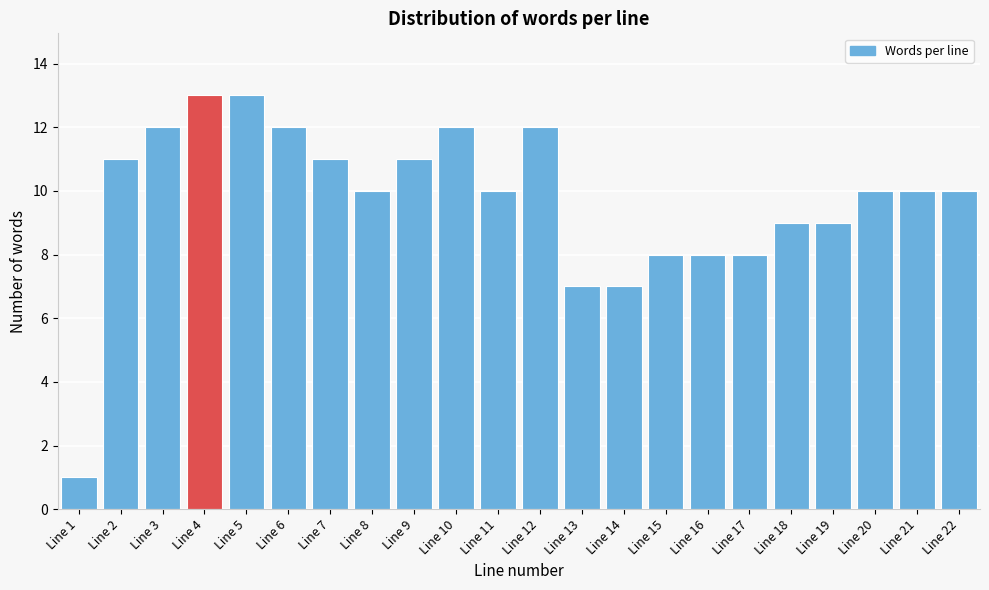

Reading right to left, list all the values displayed in this chart.

Line 22=10	Line 21=10	Line 20=10	Line 19=9	Line 18=9	Line 17=8	Line 16=8	Line 15=8	Line 14=7	Line 13=7	Line 12=12	Line 11=10	Line 10=12	Line 9=11	Line 8=10	Line 7=11	Line 6=12	Line 5=13	Line 4=13	Line 3=12	Line 2=11	Line 1=1